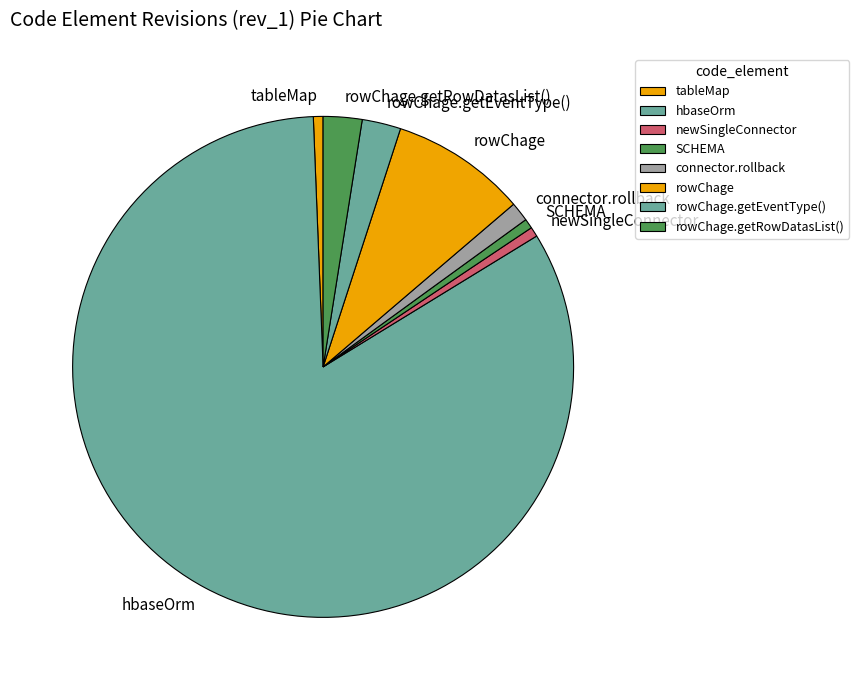

Is the sum of connector.rollback and hbaseOrm greater than half?

Yes